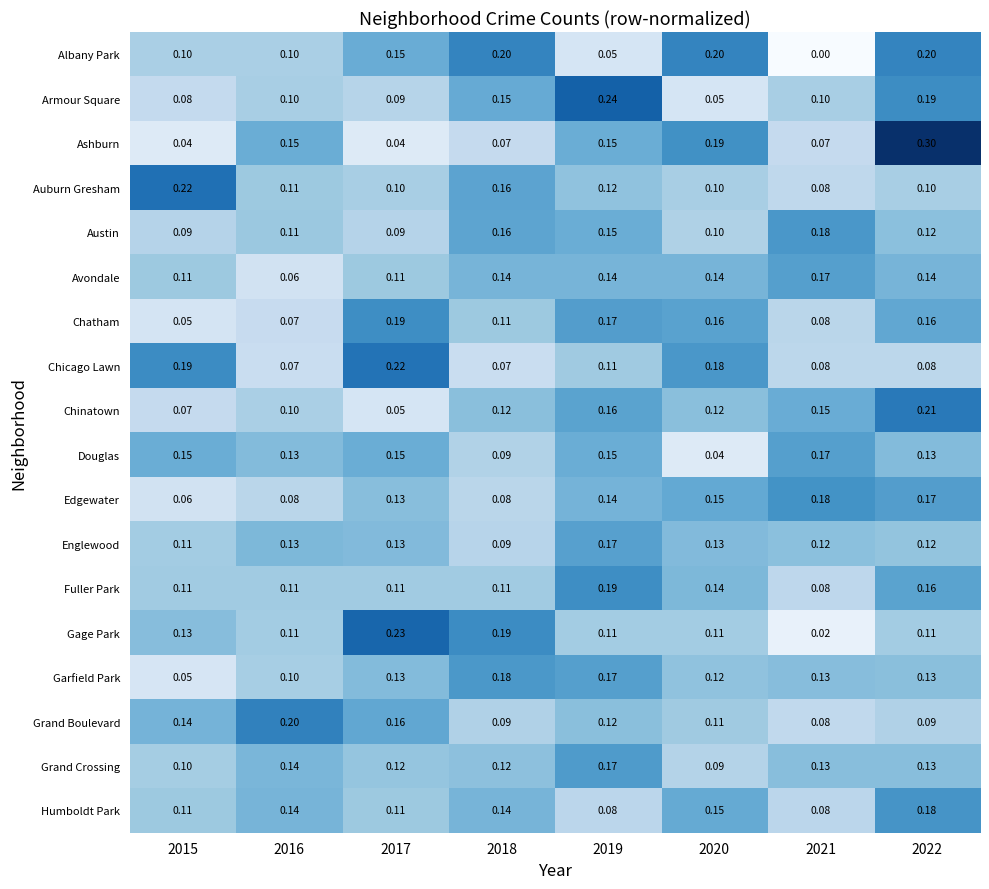

Between 2016 and 2018, which series saw the biggest shift?

Grand Boulevard